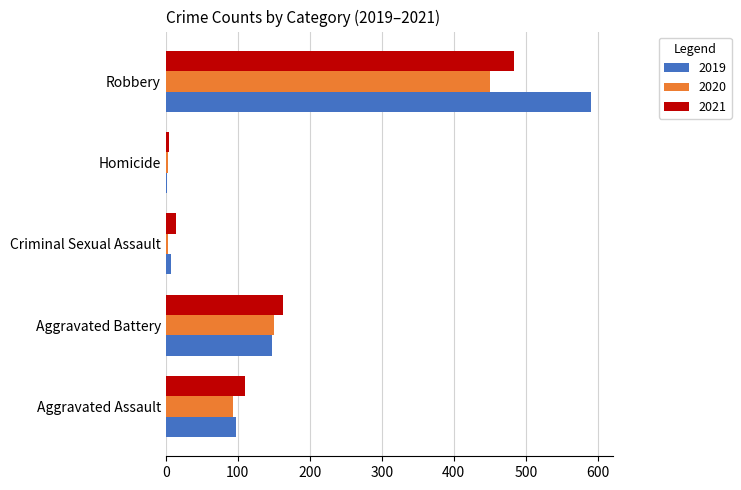

What is the sum of the 2020 values at Aggravated Battery and Criminal Sexual Assault?

153